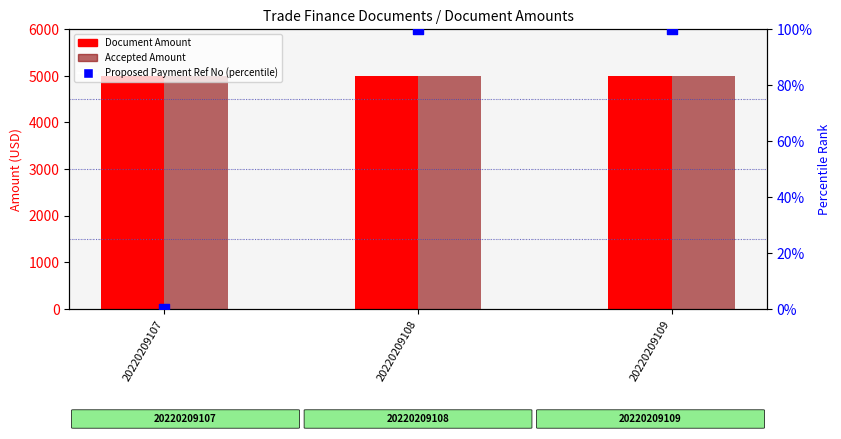

Which series has the largest Y range (max minus min)?

Proposed Payment Ref No (percentile)